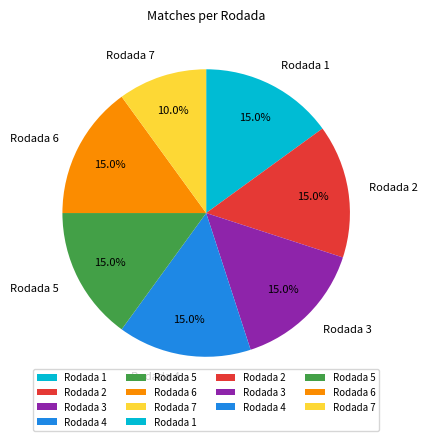

Which has a higher value, Rodada 7 or Rodada 1?

Rodada 1